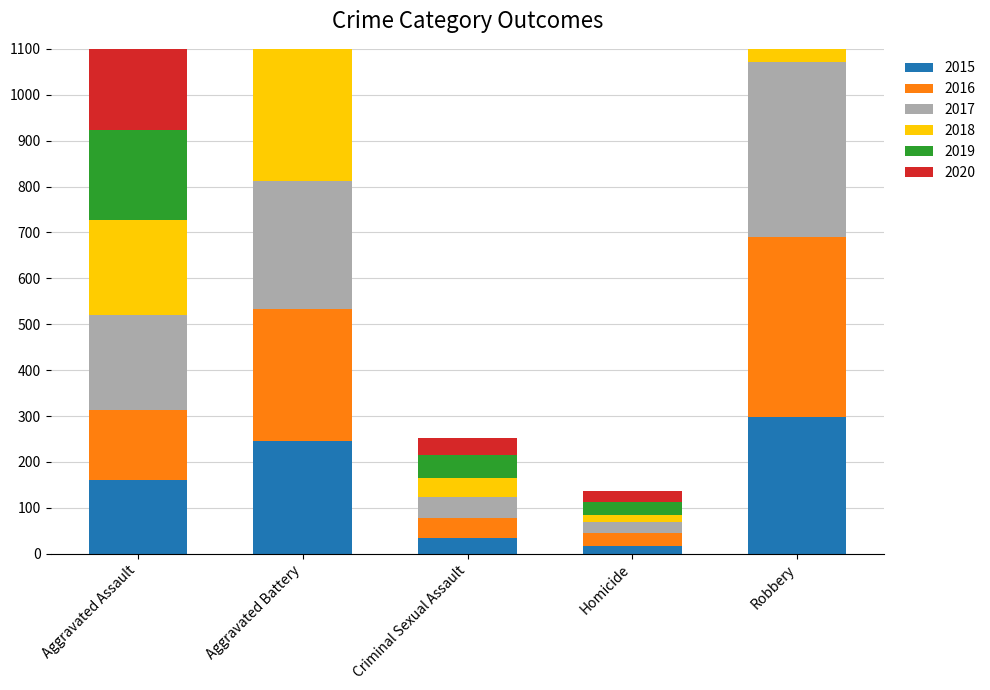

At which label does 2020 reach its minimum?

Homicide